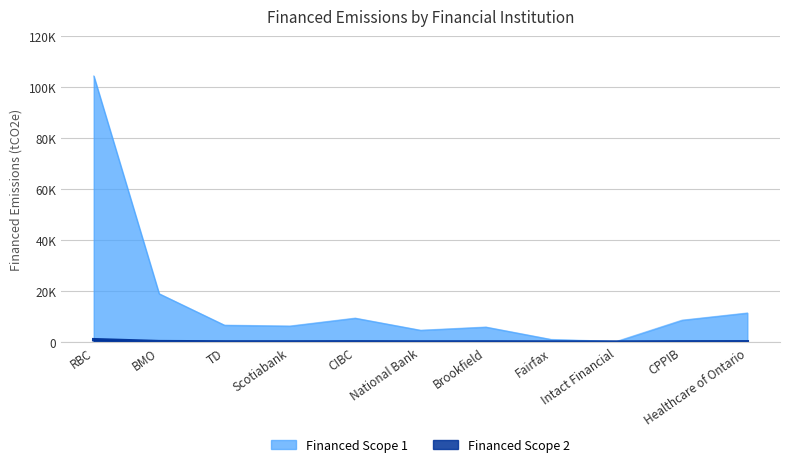

What is the label of the 8th point from the left?

Fairfax